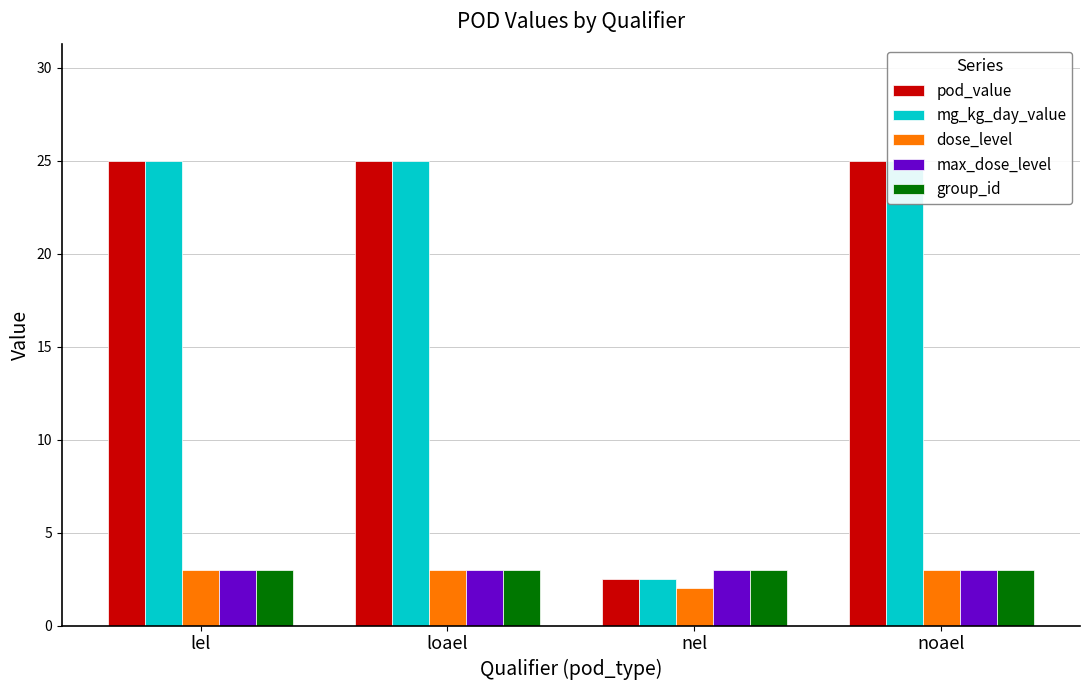

What is the label of the 3rd bar from the left?

nel